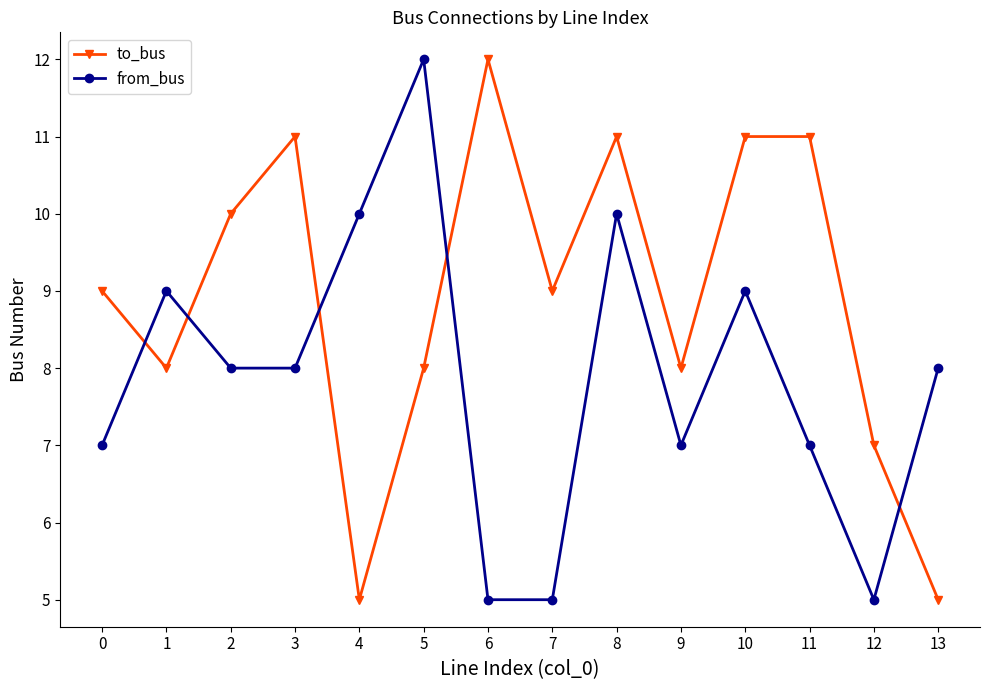

How many lines are shown in the chart?

2